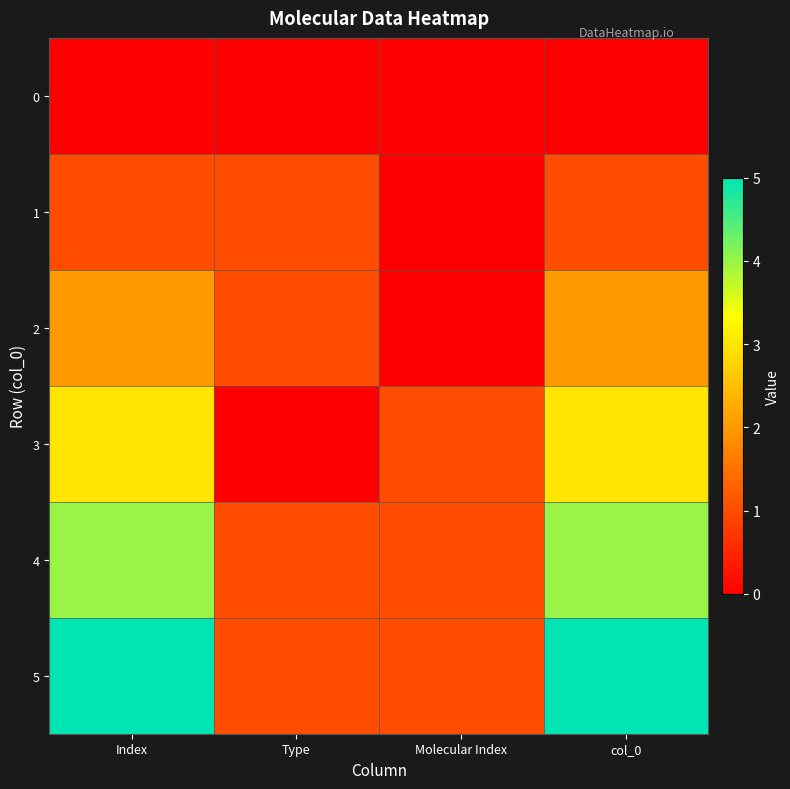

Reading left to right, transcribe all the data shown in this chart.

0: Index=0	Type=0	Molecular Index=0	col_0=0
1: Index=1	Type=1	Molecular Index=0	col_0=1
2: Index=2	Type=1	Molecular Index=0	col_0=2
3: Index=3	Type=0	Molecular Index=1	col_0=3
4: Index=4	Type=1	Molecular Index=1	col_0=4
5: Index=5	Type=1	Molecular Index=1	col_0=5